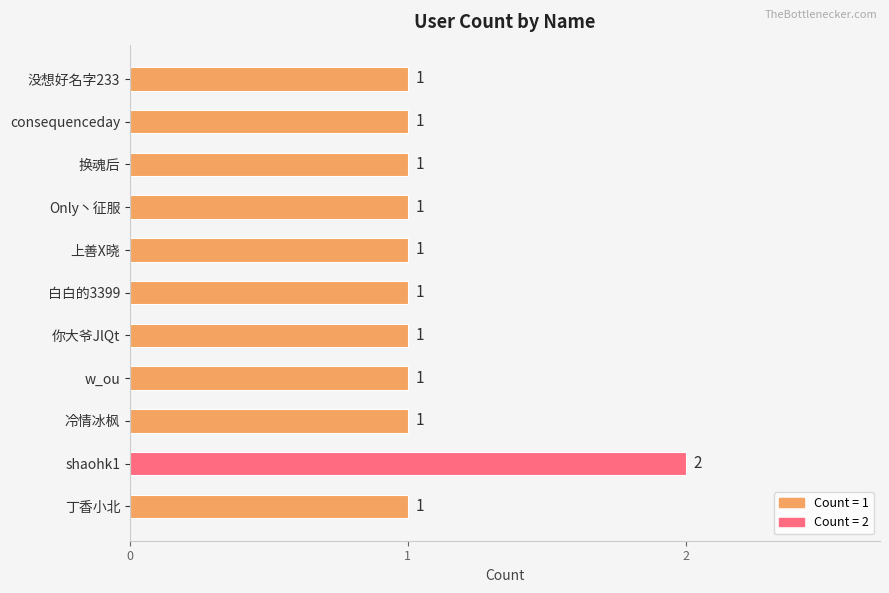

Reading top to bottom, extract all data points from this chart.

没想好名字233=1	consequenceday=1	换魂后=1	Only丶征服=1	上善X晓=1	白白的3399=1	你大爷JlQt=1	w_ou=1	冷情冰枫=1	shaohk1=2	丁香小北=1